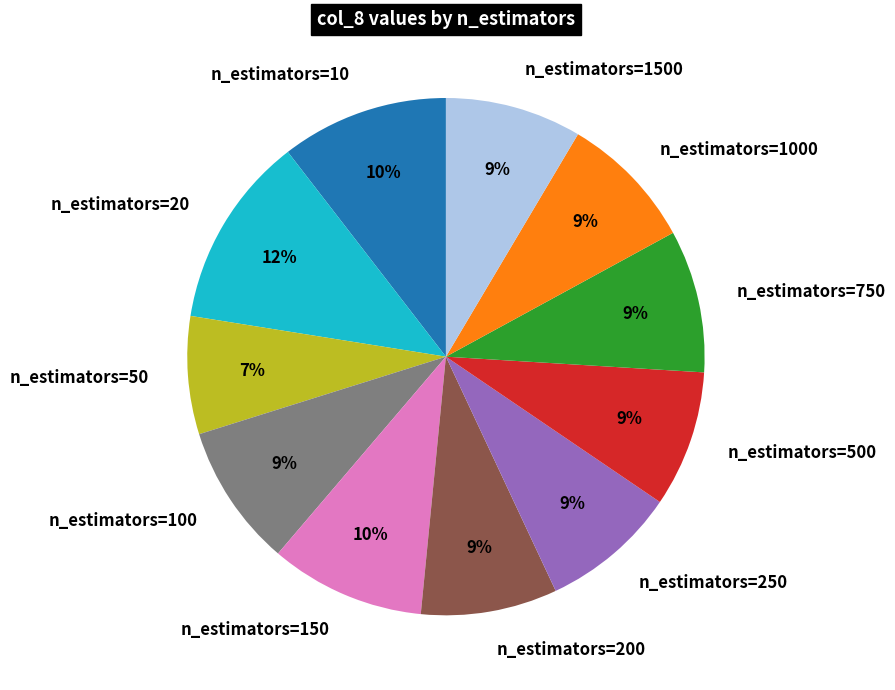

To the nearest percent, what is the combined percentage of n_estimators=10 and n_estimators=500?

19%